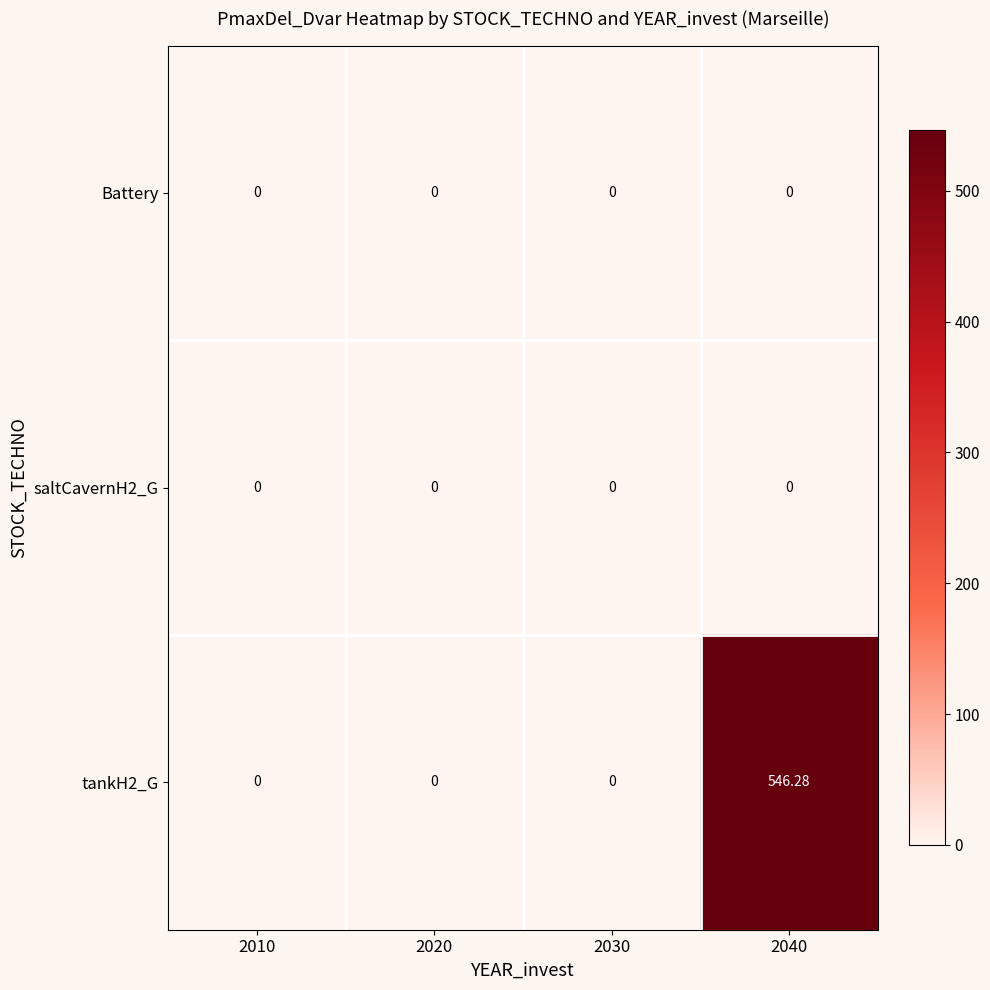

Which series has the widest spread of values?

tankH2_G